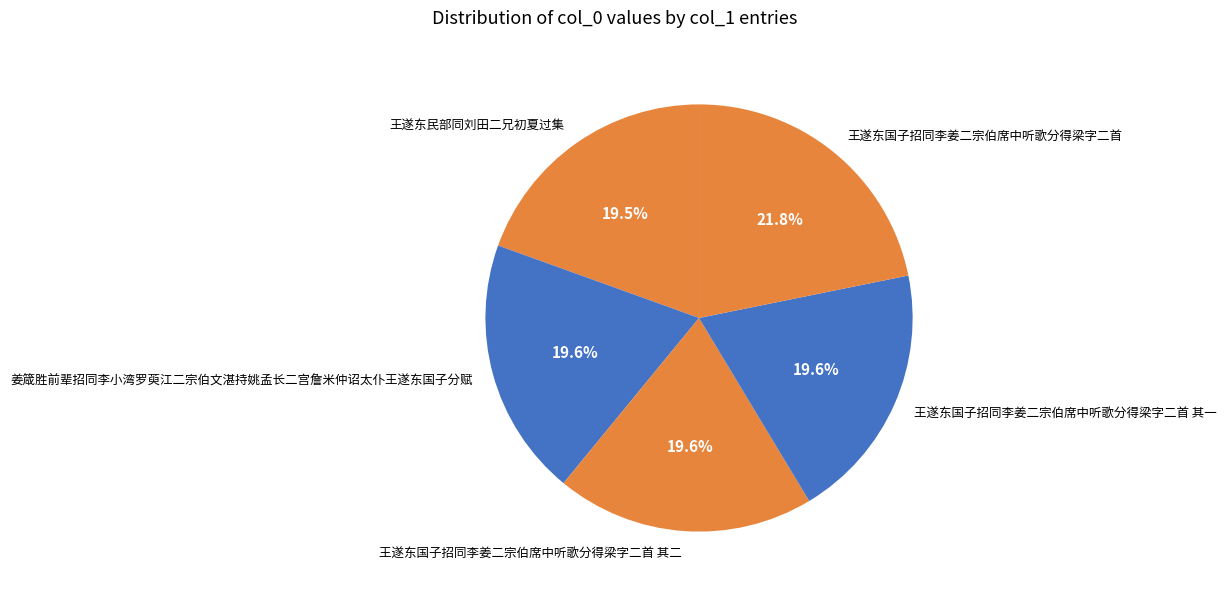

What percentage is NOT represented by 王遂东国子招同李姜二宗伯席中听歌分得梁字二首 其二?

80.4%